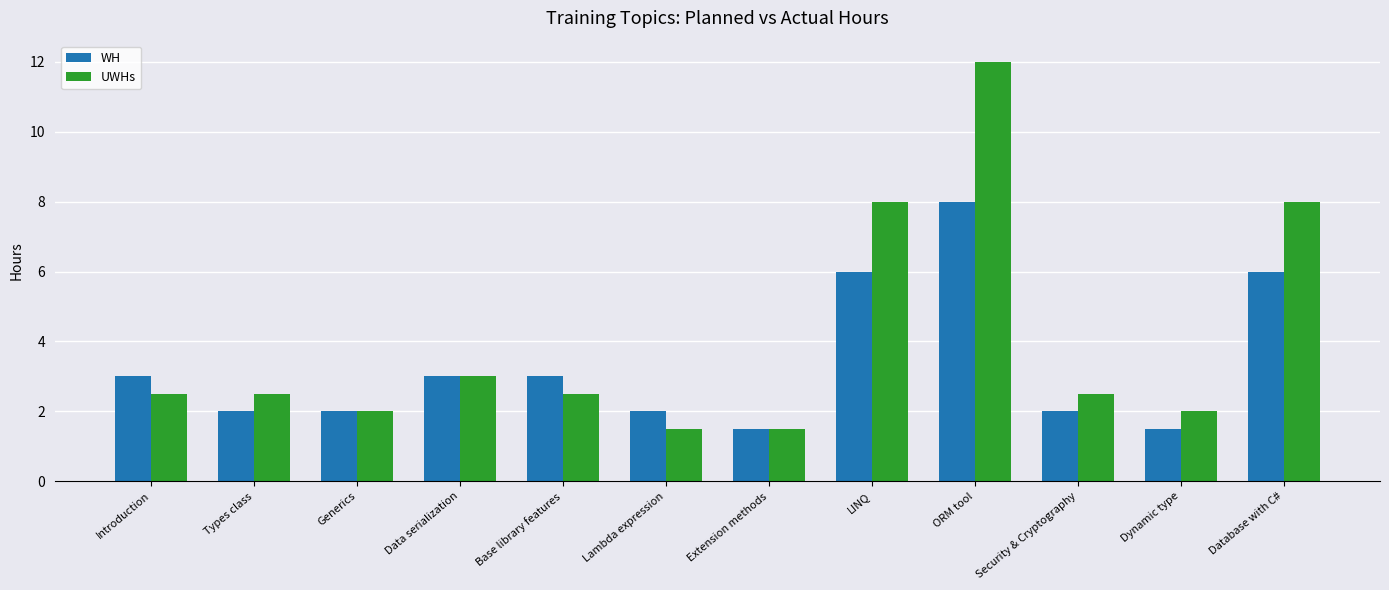

How many groups of bars are there?

12